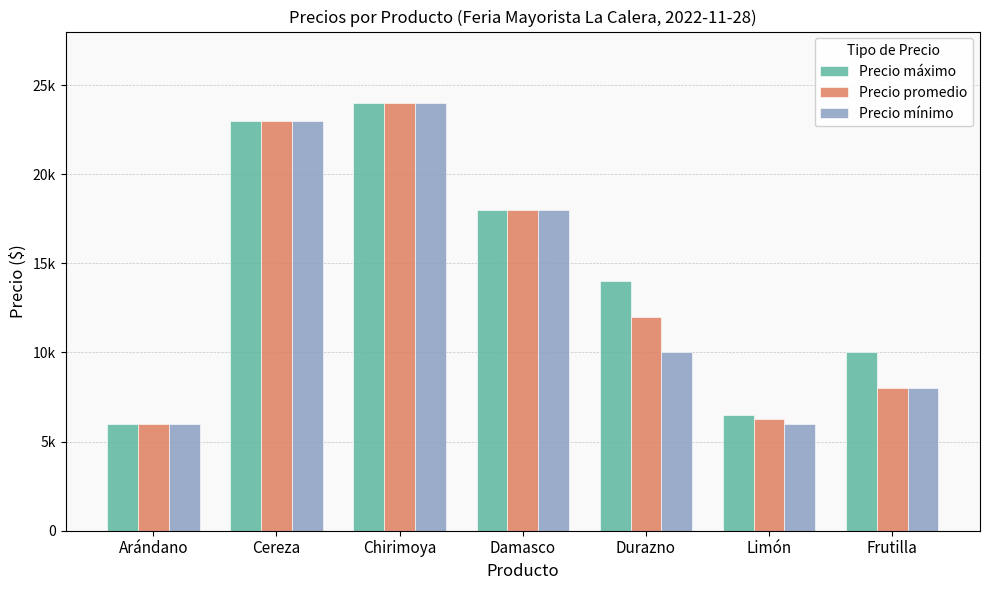

What is the difference between the maximum and second lowest values in the Precio máximo series?

17500